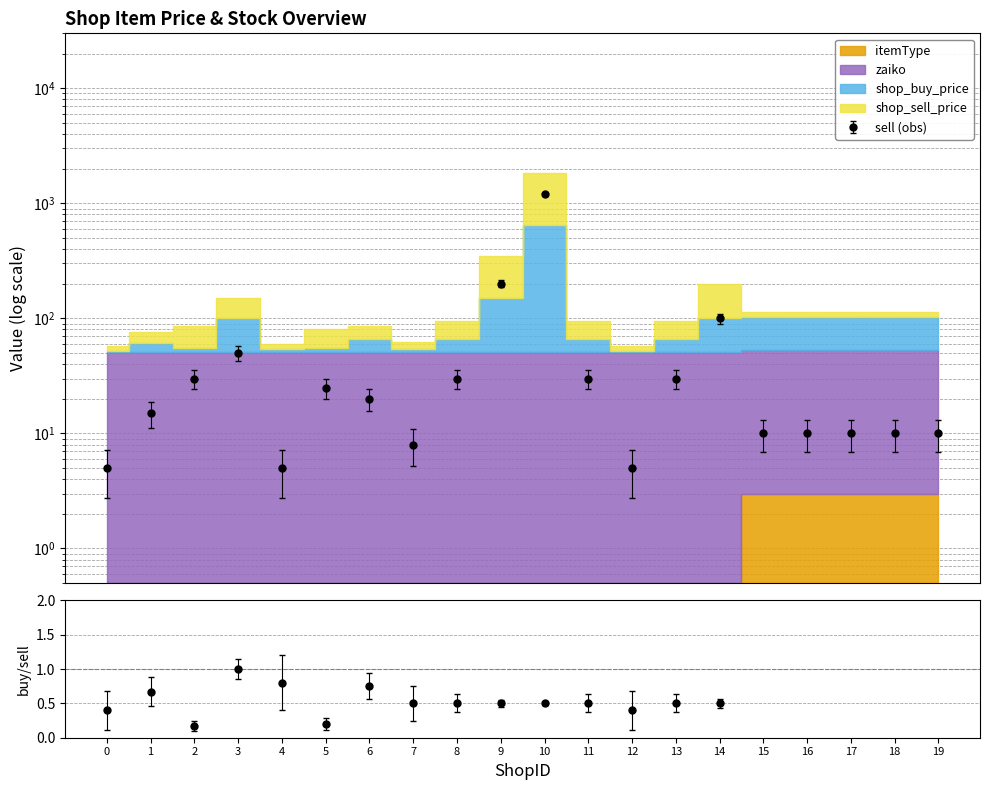

Which has a higher value, 8 or 1?

8